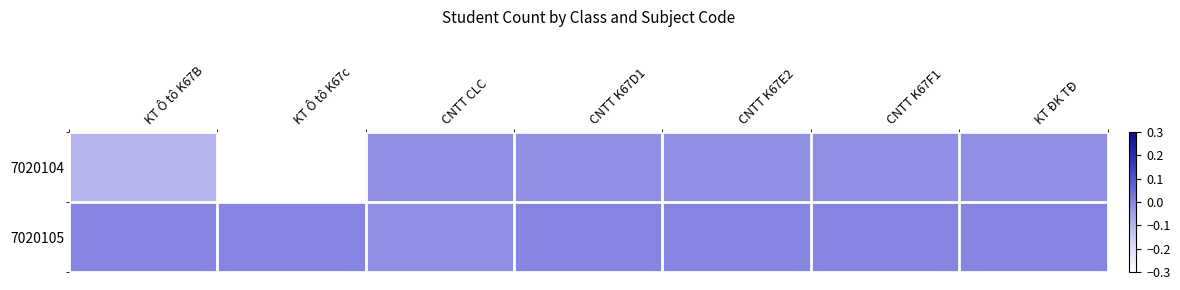

Reading right to left, what are all the values shown in this chart?

7020104: KT ĐK TĐ=-0.0	CNTT K67F1=-0.0	CNTT K67E2=-0.0	CNTT K67D1=-0.0	CNTT CLC=-0.0	KT Ô tô K67c=-0.3	KT Ô tô K67B=-0.1
7020105: KT ĐK TĐ=-0.0	CNTT K67F1=-0.0	CNTT K67E2=-0.0	CNTT K67D1=-0.0	CNTT CLC=-0.0	KT Ô tô K67c=-0.0	KT Ô tô K67B=-0.0